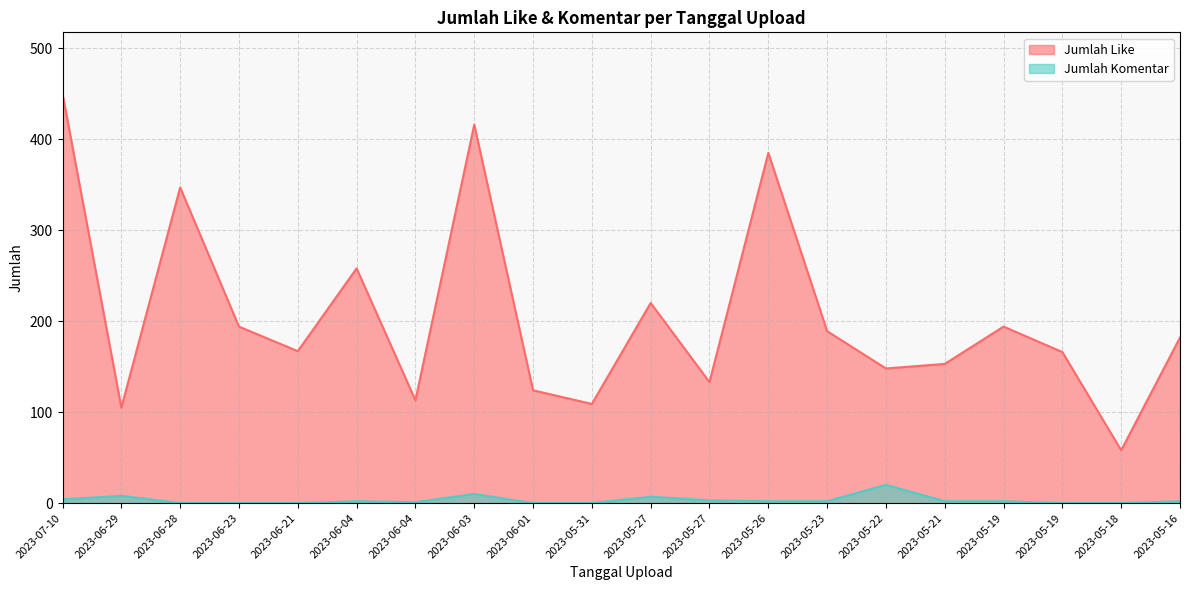

Which has a higher value, 2023-05-22 or 2023-05-19?

2023-05-19